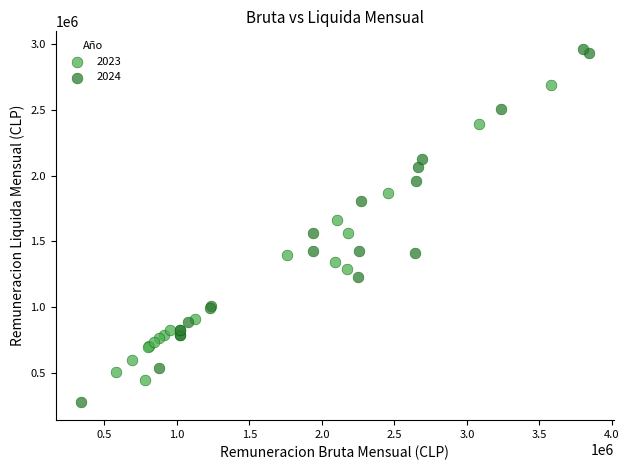

Which series contains the highest Y value?

2024